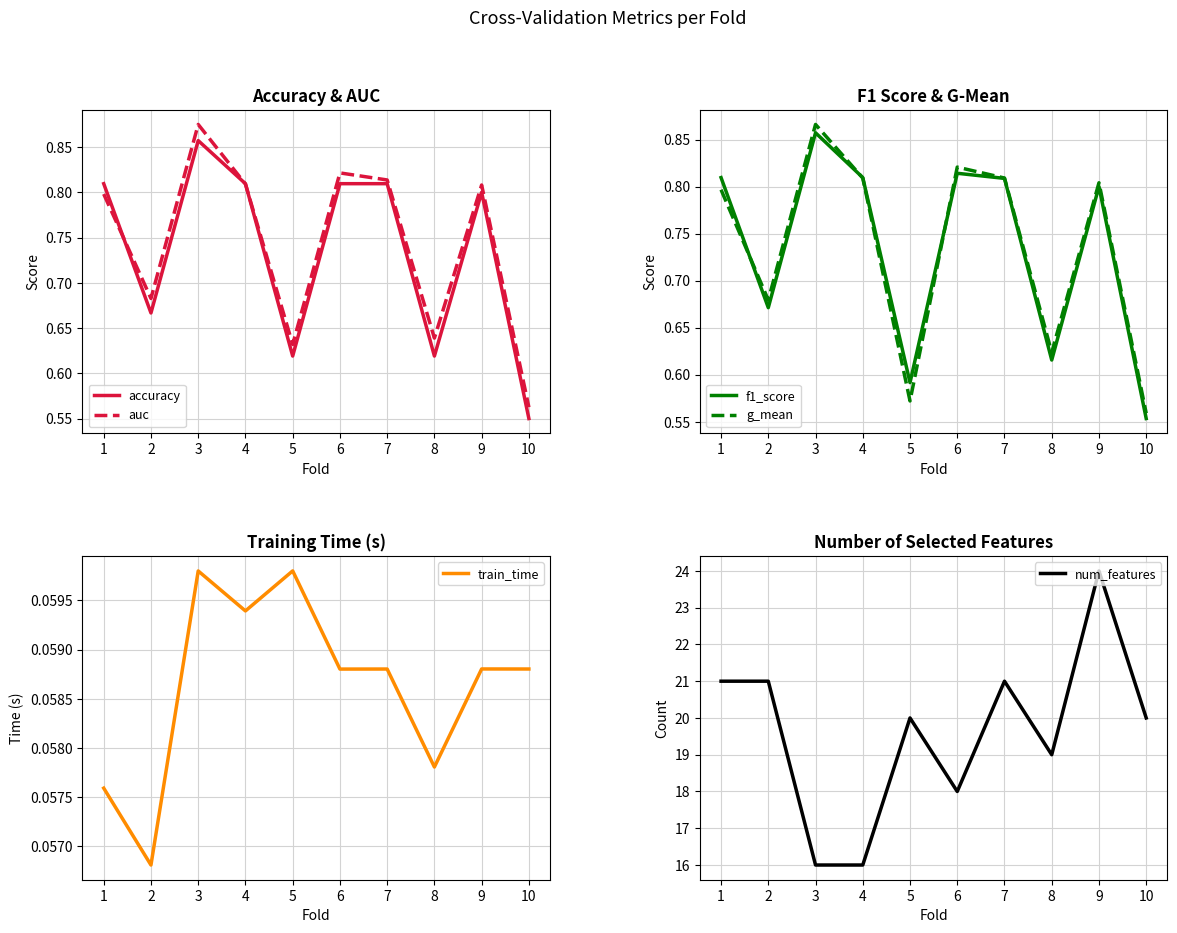

The train_time series shows 0.1 at 2. True or false?

True